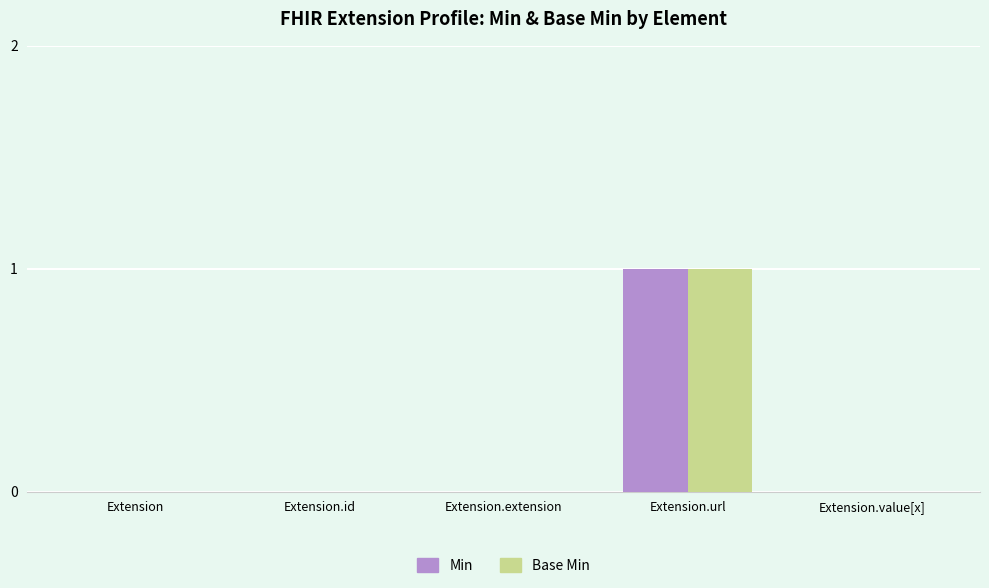

Is it true that Min equals 1 at Extension?

False